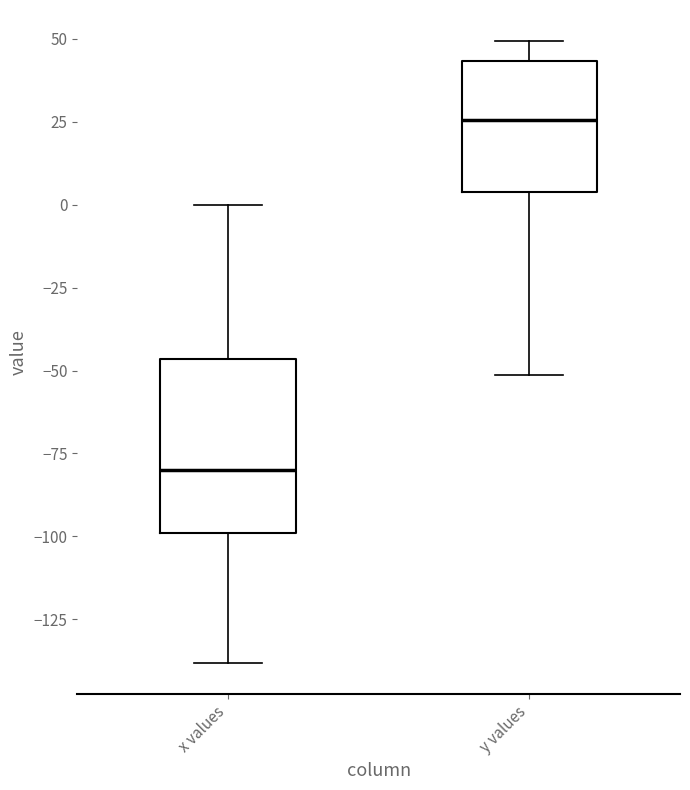

Comparing the boxes themselves (not the whiskers), which one is the tallest?

x values